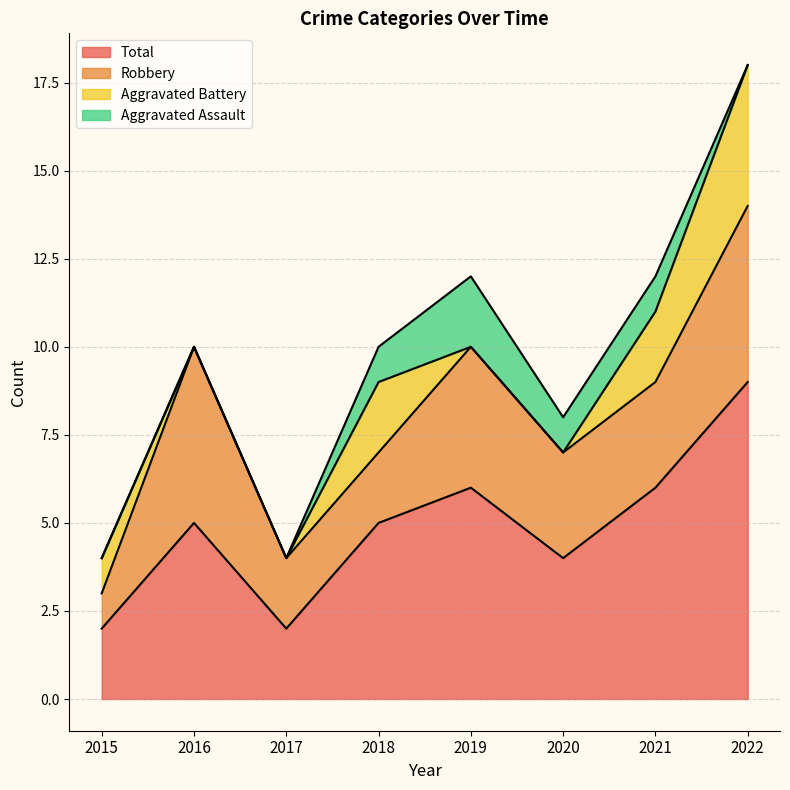

Is it true that Aggravated Battery equals 4 at 2018?

False